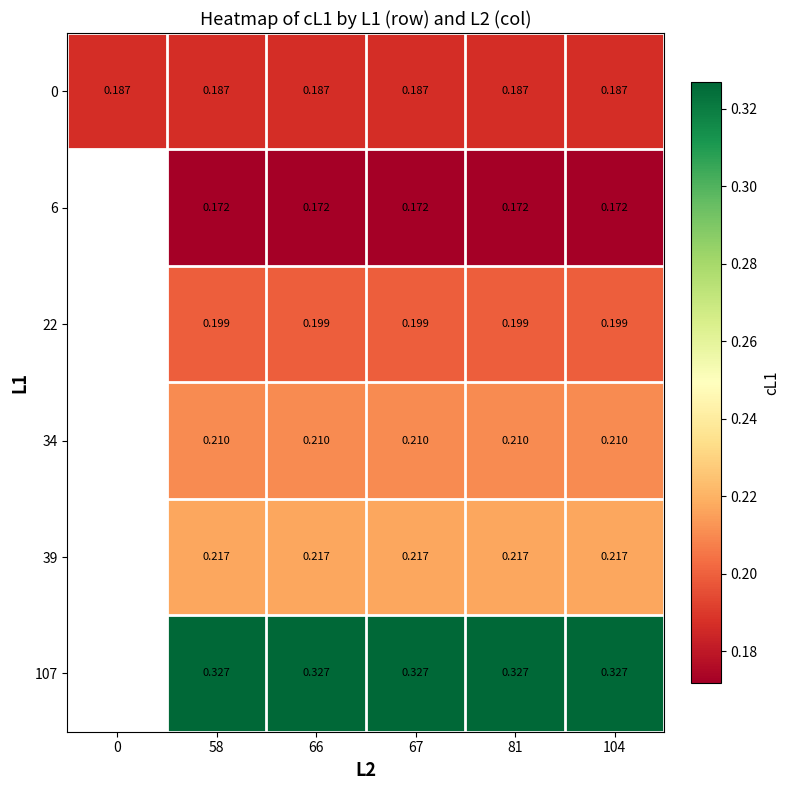

Is the value of 22 at 66 greater than the value of 39 at 81?

No